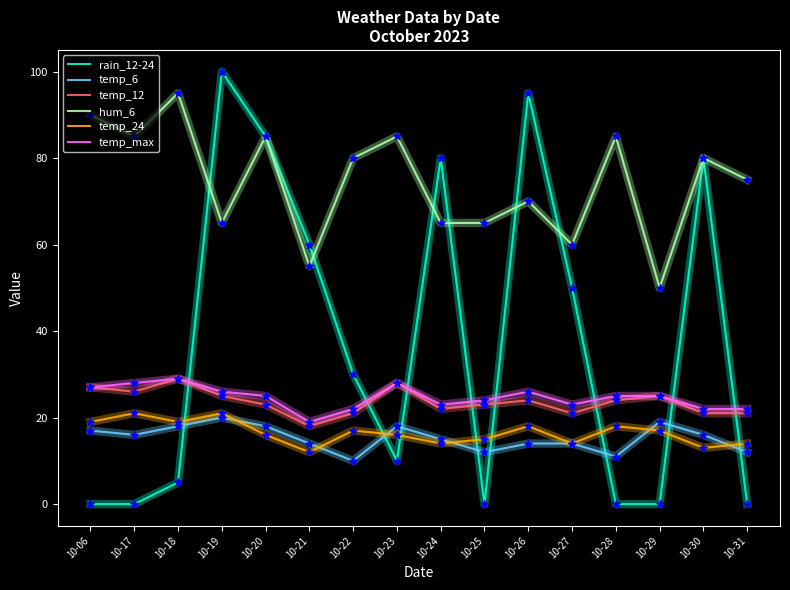

Which series has the largest total across all categories?

hum_6